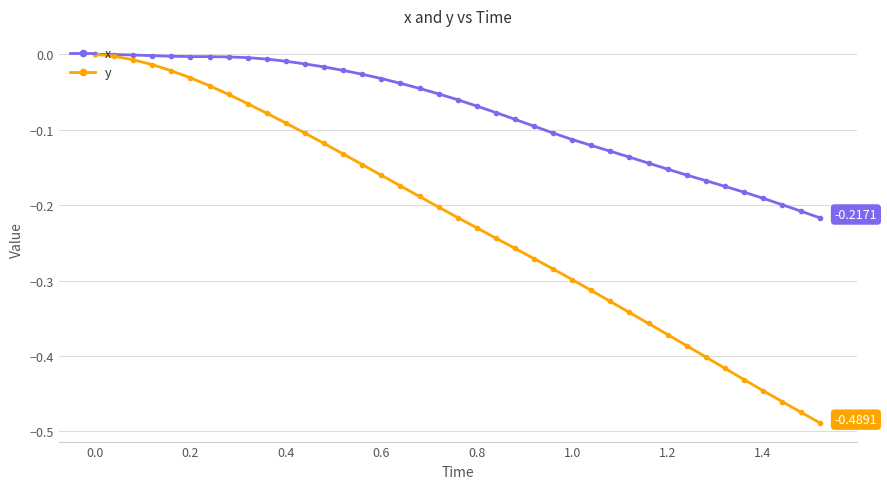

Rank the series by their average value, from lowest to highest.

y, x